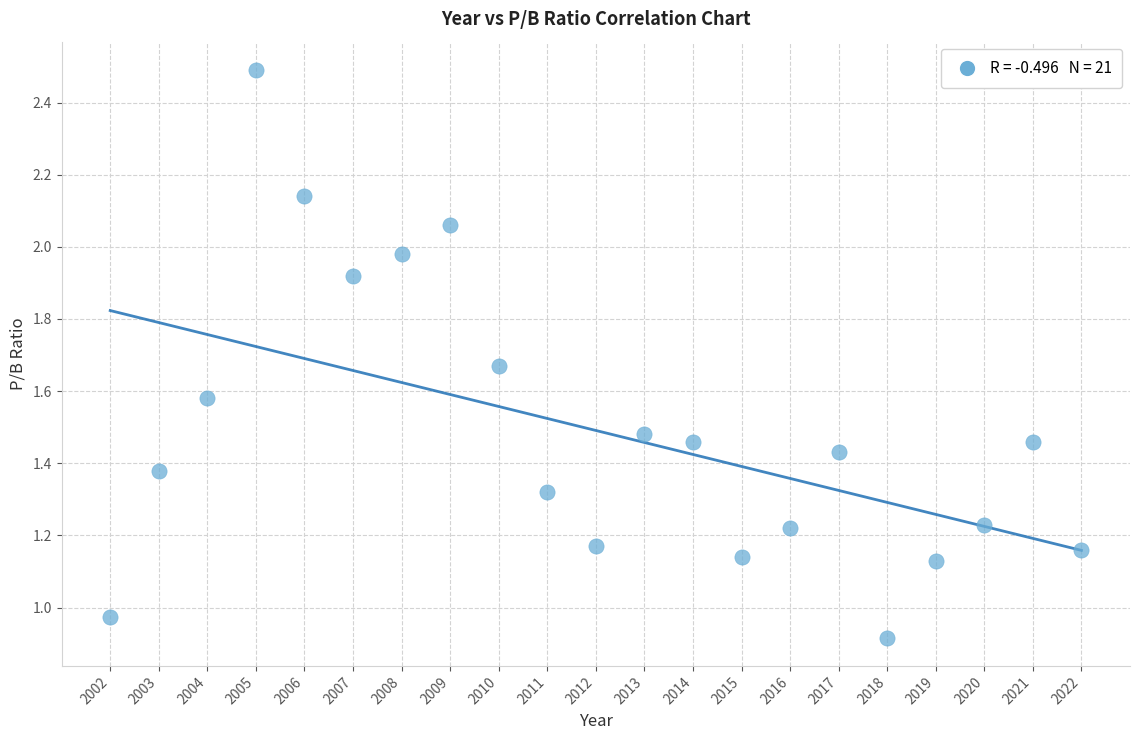

What is the range of X values (max minus min)?

20.0